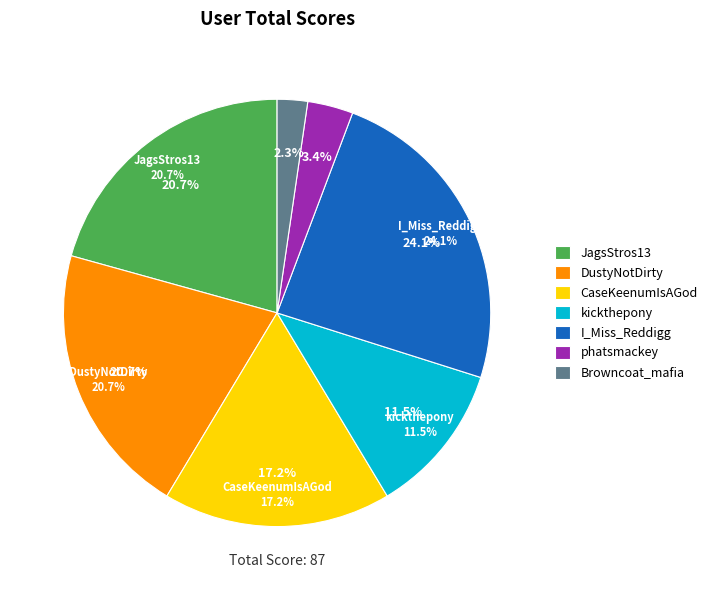

What is the largest slice in the pie chart?

I_Miss_Reddigg